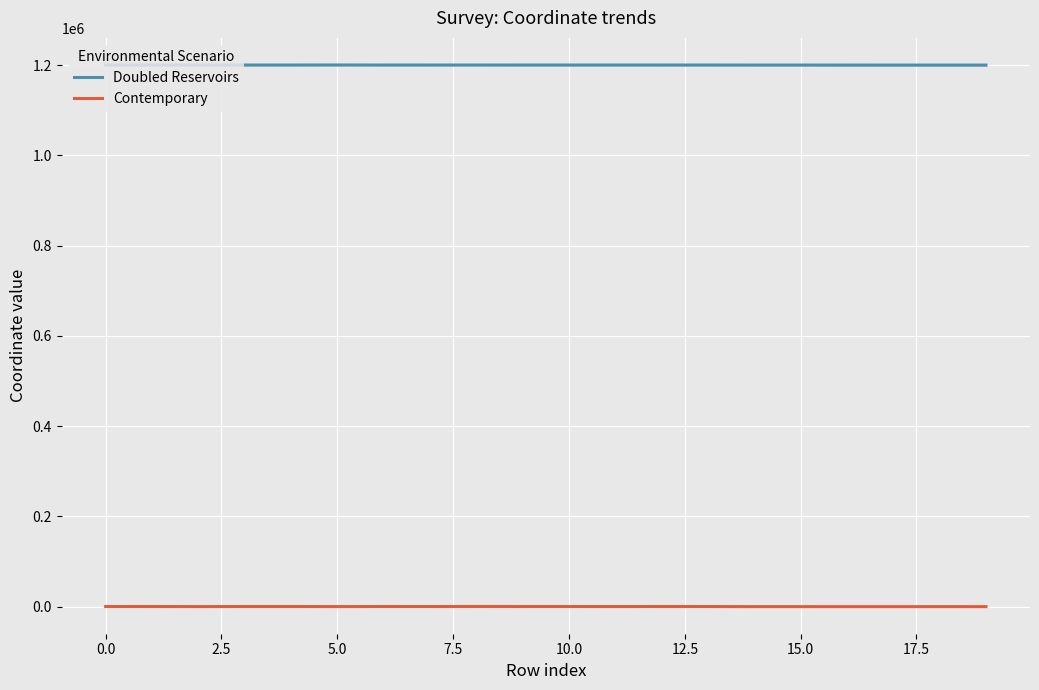

Rank the series by their maximum value, from lowest to highest.

Contemporary, Doubled Reservoirs